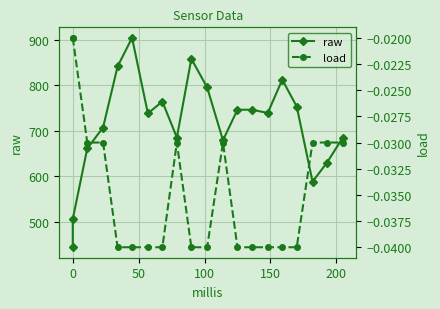

What is the sum of all raw values?

14281.0